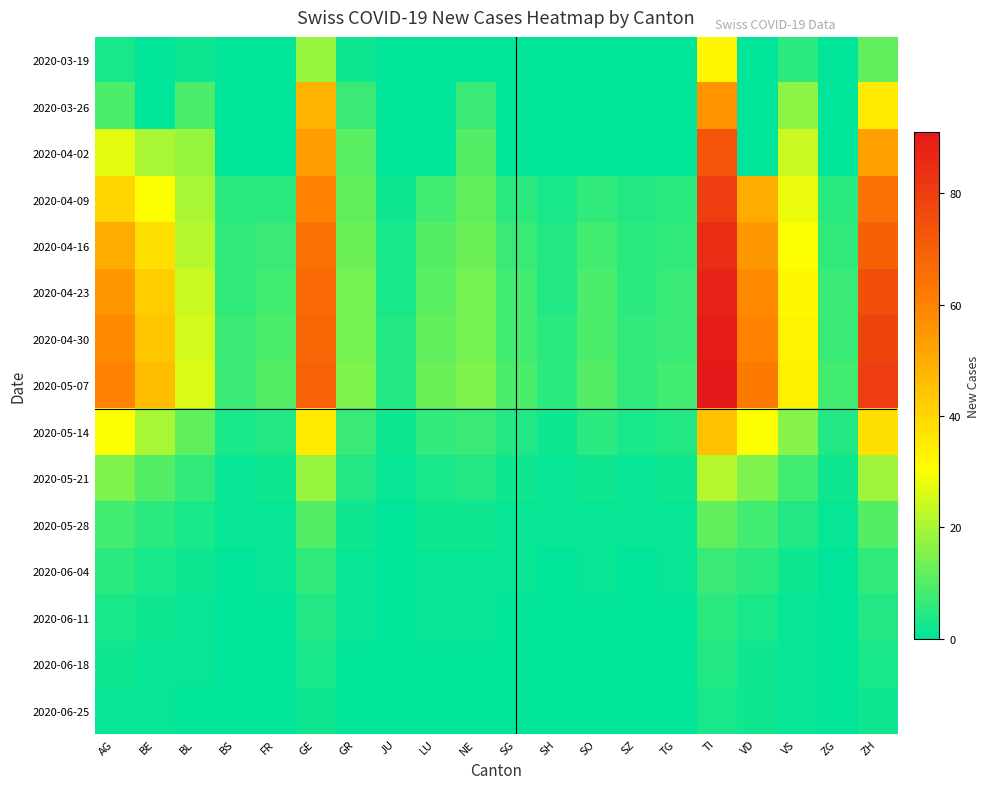

Which has a higher value, ZH or TI?

TI